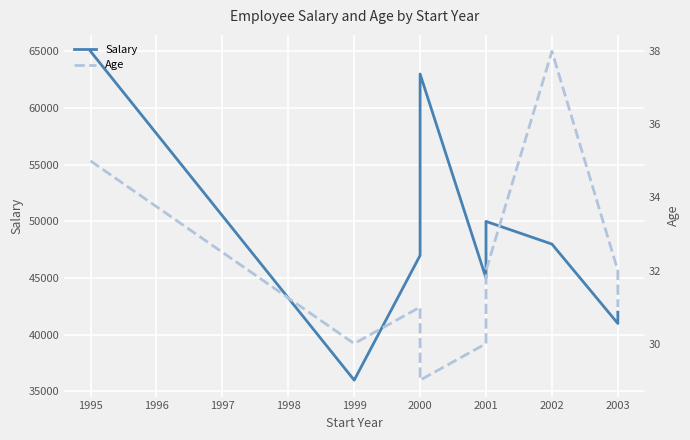

List the series in order of their peak value, lowest first.

Age, Salary